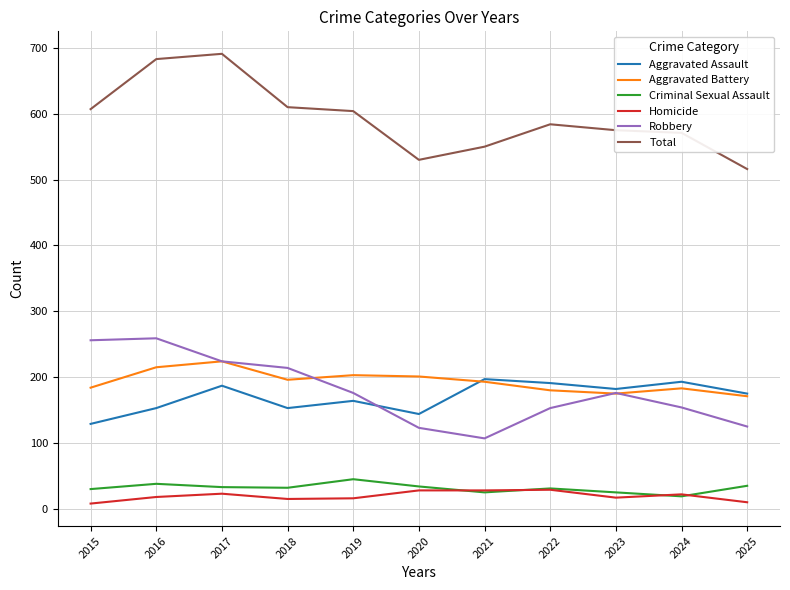

What value does the Total series have at 2023?

575